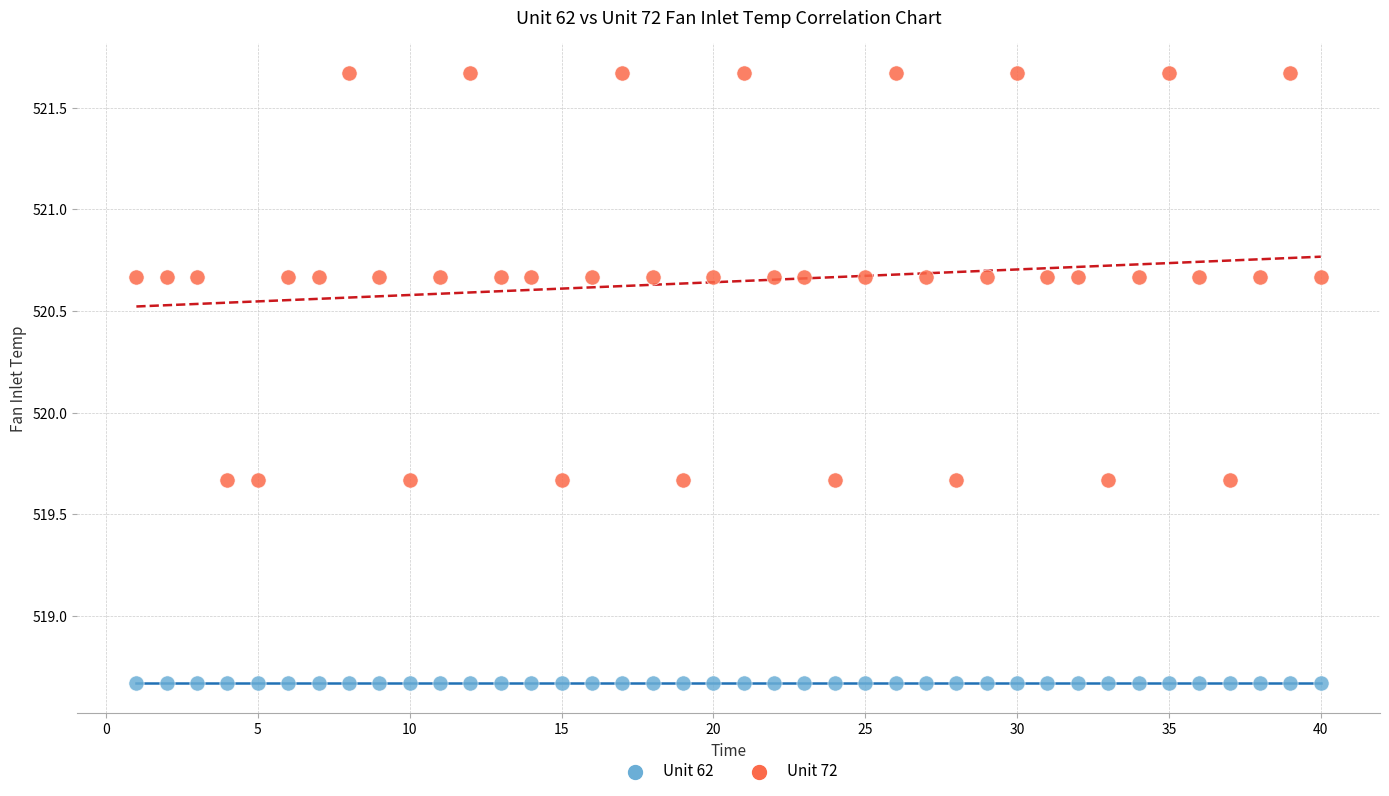

Which series reaches the minimum Y coordinate?

Unit 62